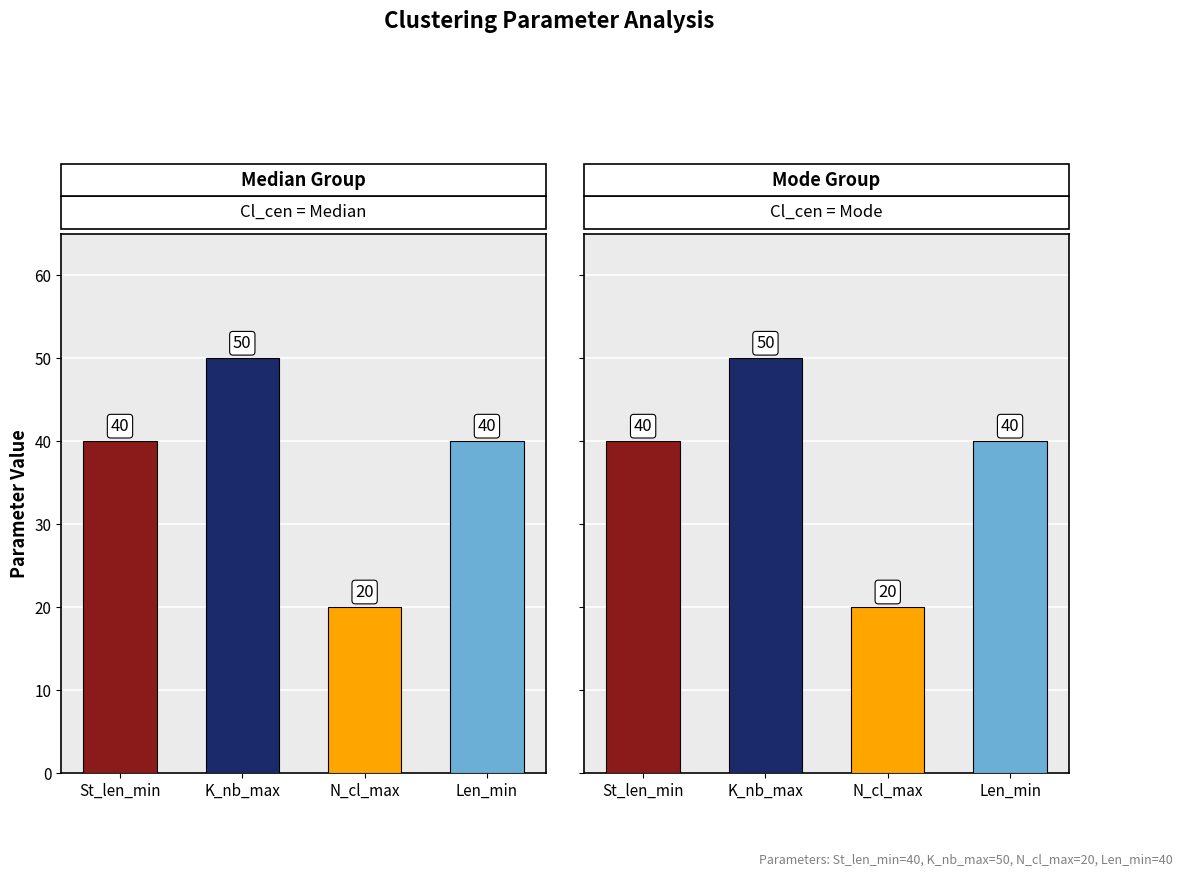

At N_cl_max, list the series in order from largest to smallest.

Median, Mode